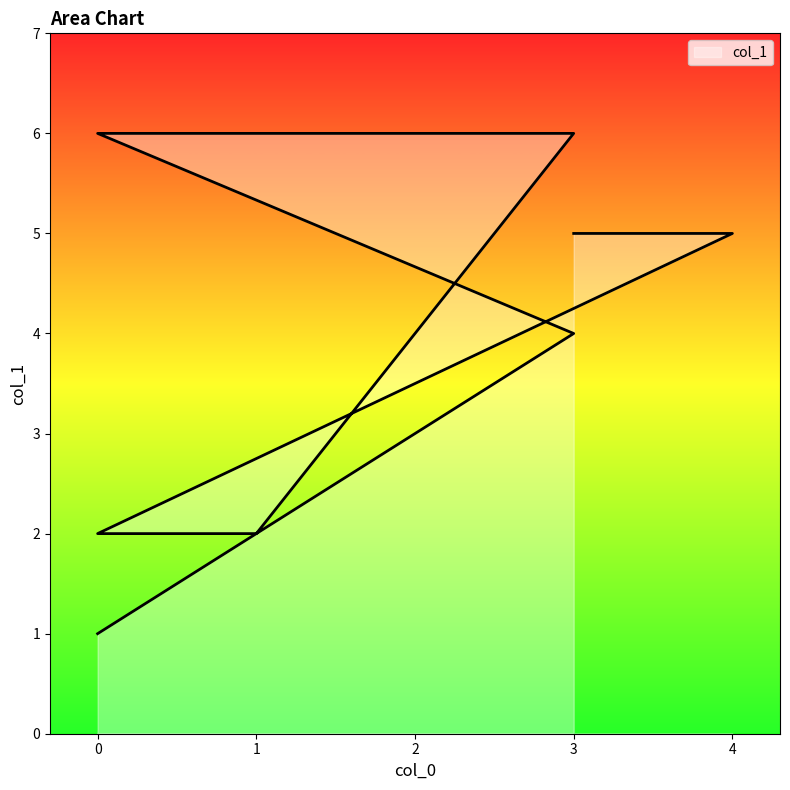

Between 3 and 0, which is larger?

3